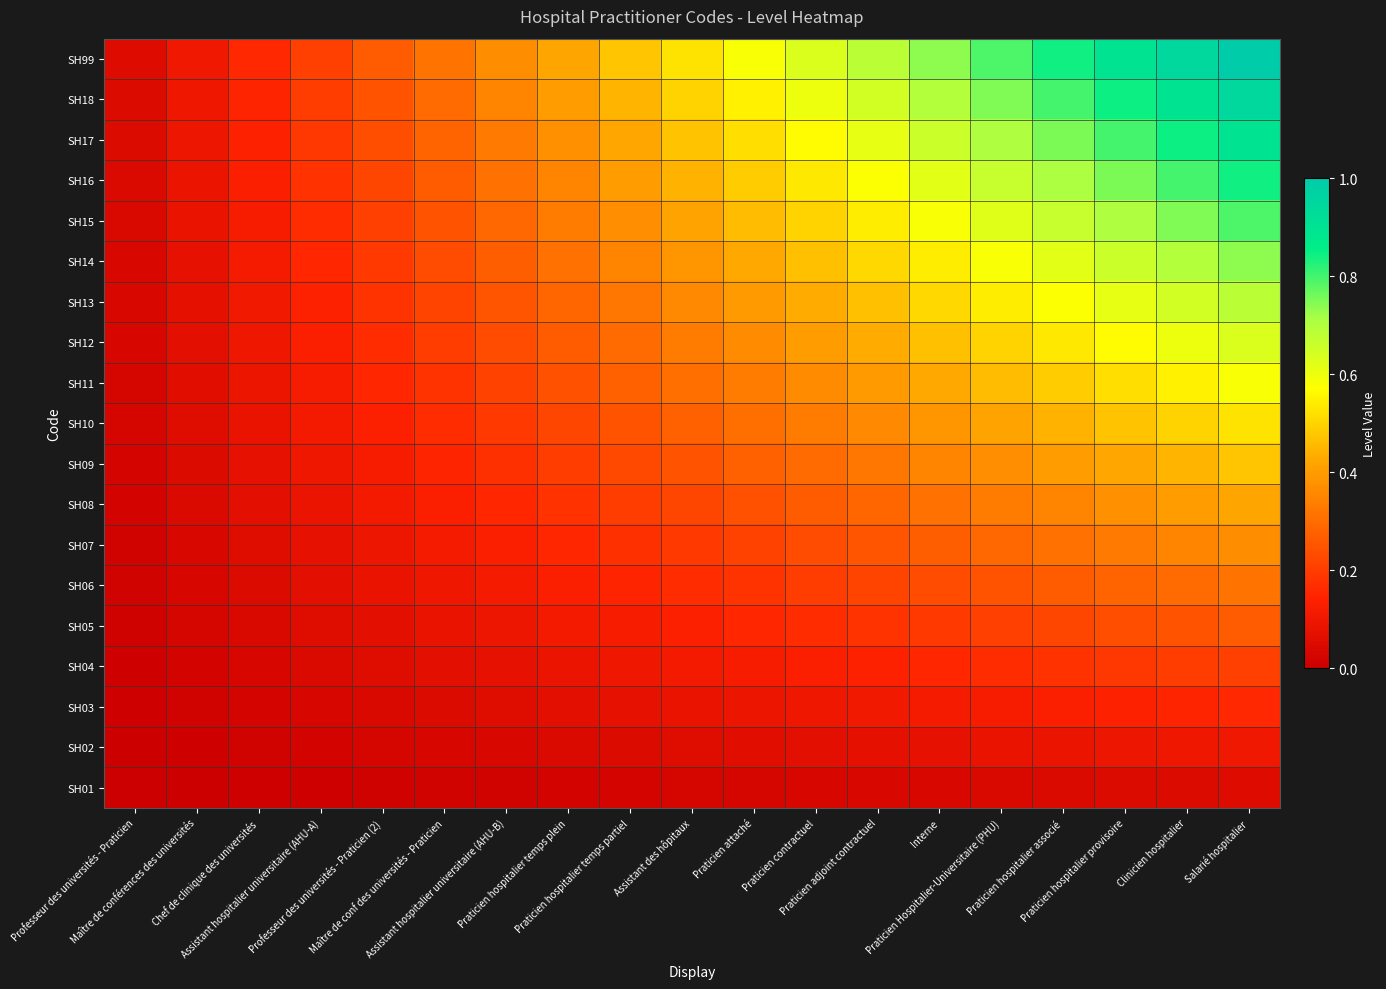

At which category does the chart reach its peak across all series?

Salarié hospitalier